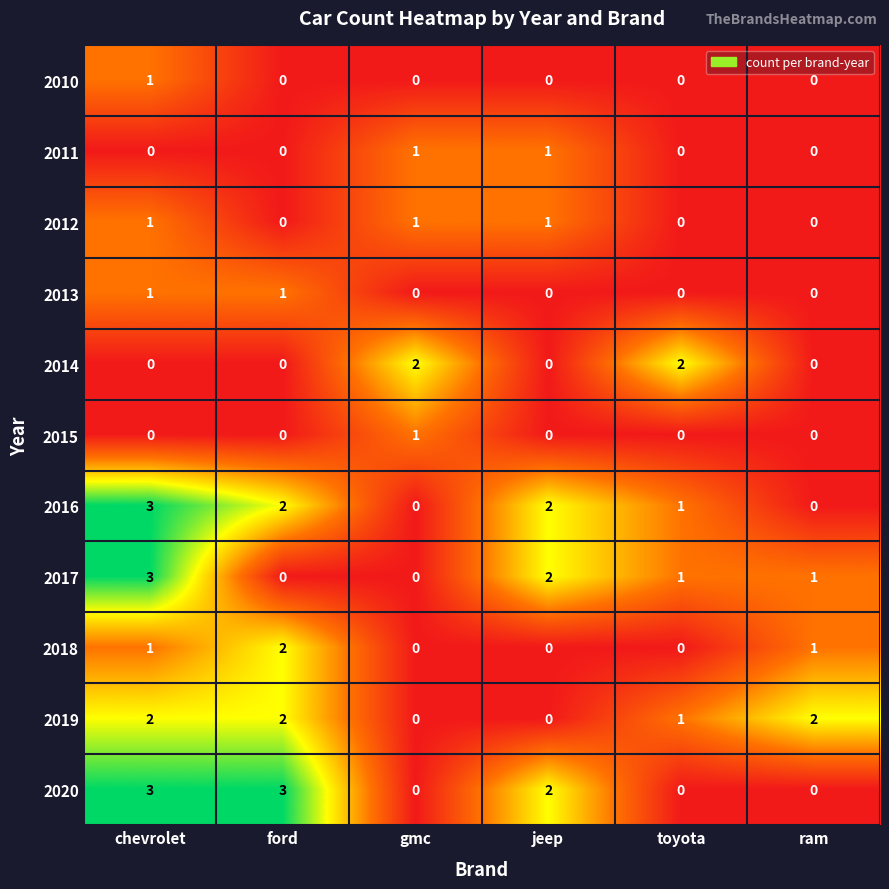

What is the difference between the maximum and minimum values in the 2017 series?

3